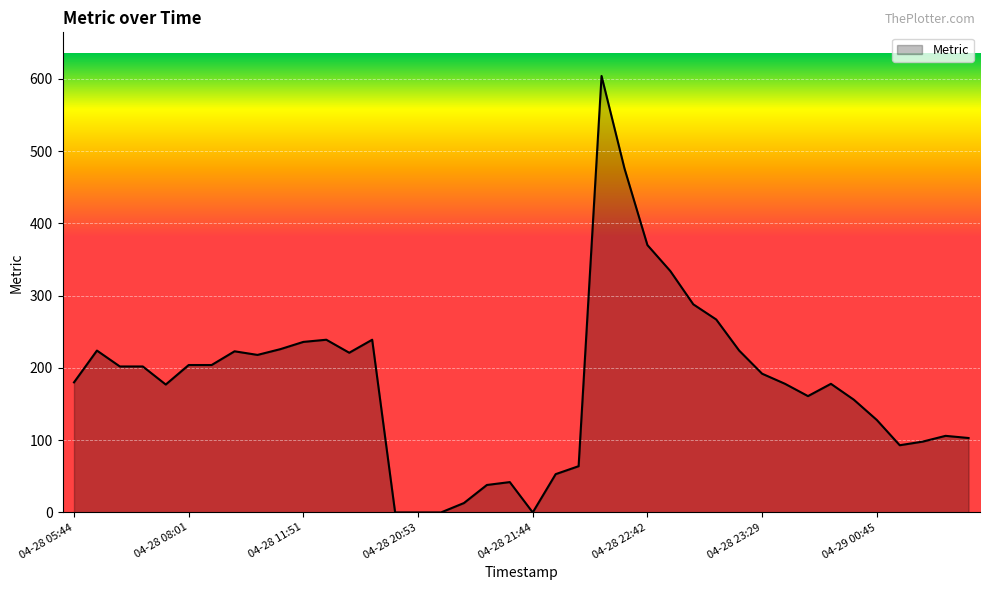

Reading left to right, list all the values displayed in this chart.

180	224	202	202	177	204	204	223	218	226	236	239	221	239	0	0	0	13	38	42	0	53	64	604	476	370	334	288	267	224	192	178	161	178	156	128	93	98	106	103